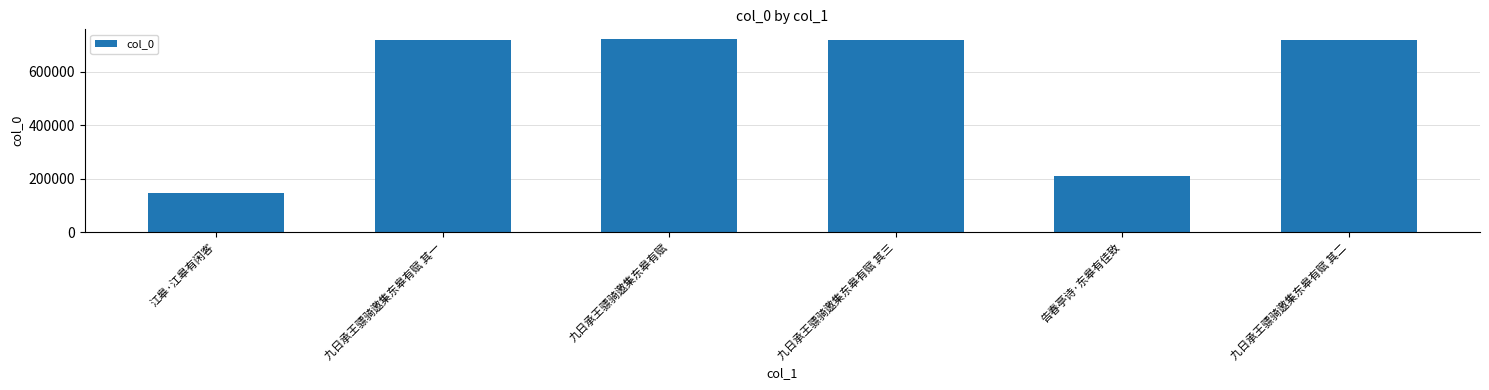

How many bars are there in total?

6